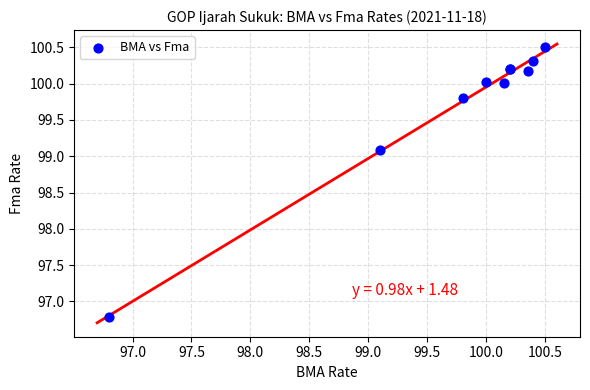

What Y value in the scatter plot is closest to 98?

99.1